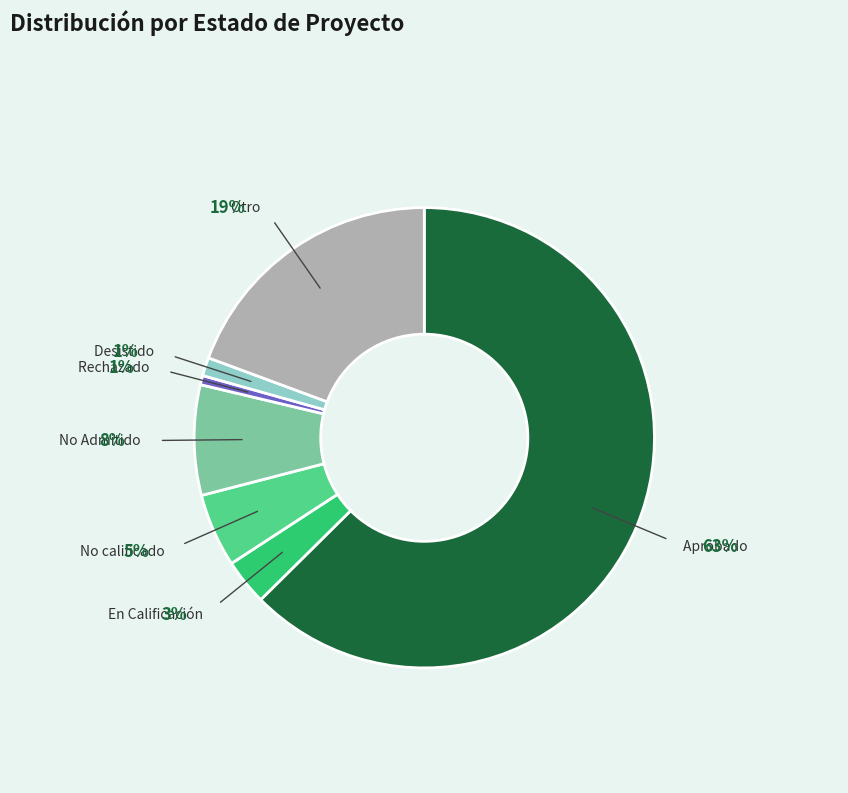

The Desistido slice represents 1% of the pie. True or false?

True